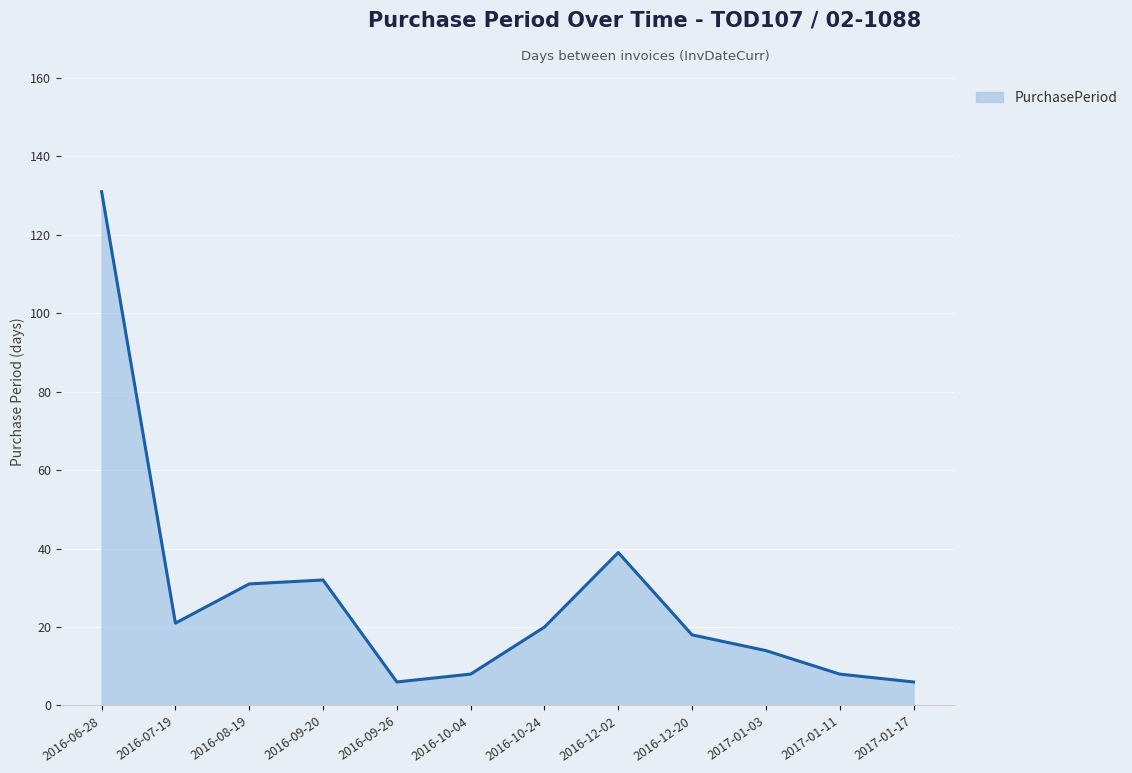

What position from the left is 2017-01-11?

11